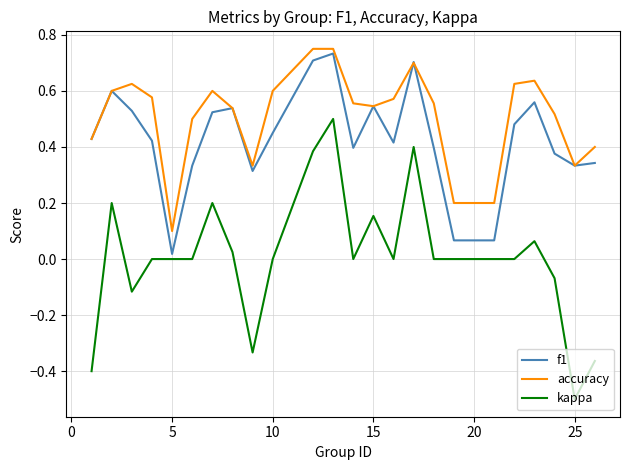

Which series has the largest range (max minus min)?

kappa